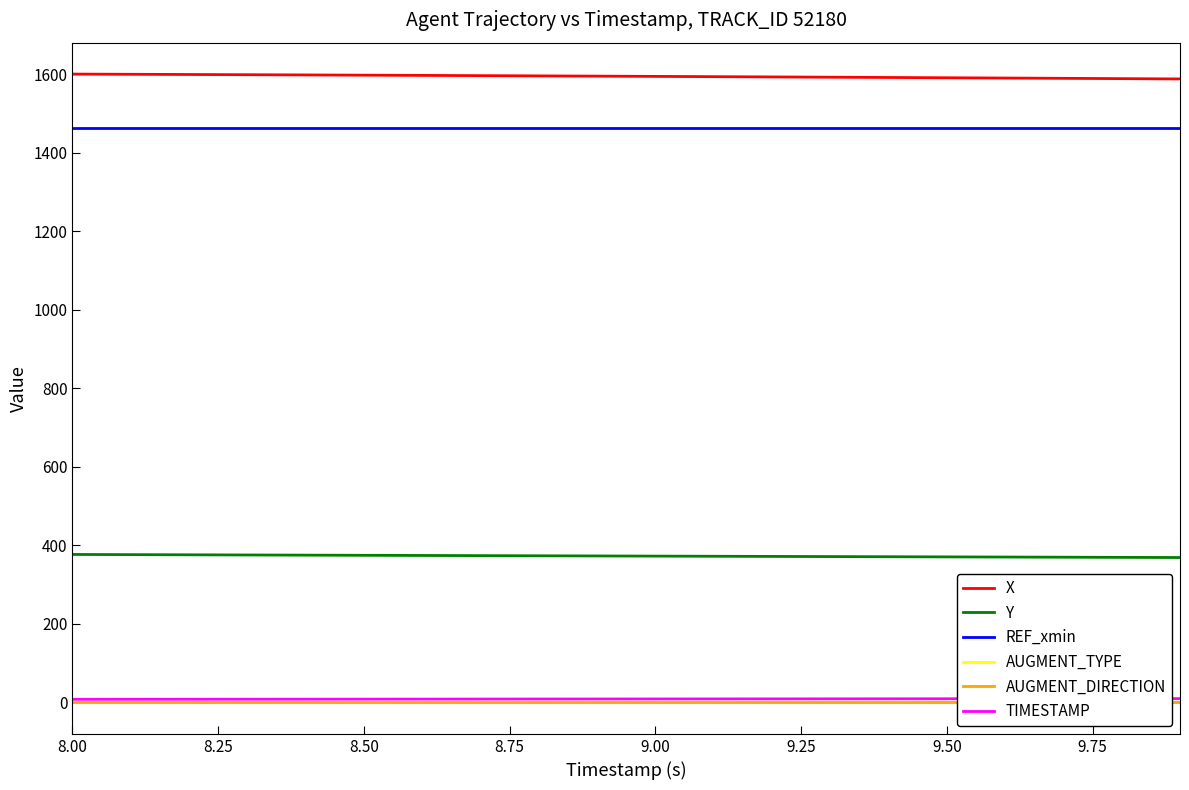

True or false: TIMESTAMP and Y intersect in this chart.

False